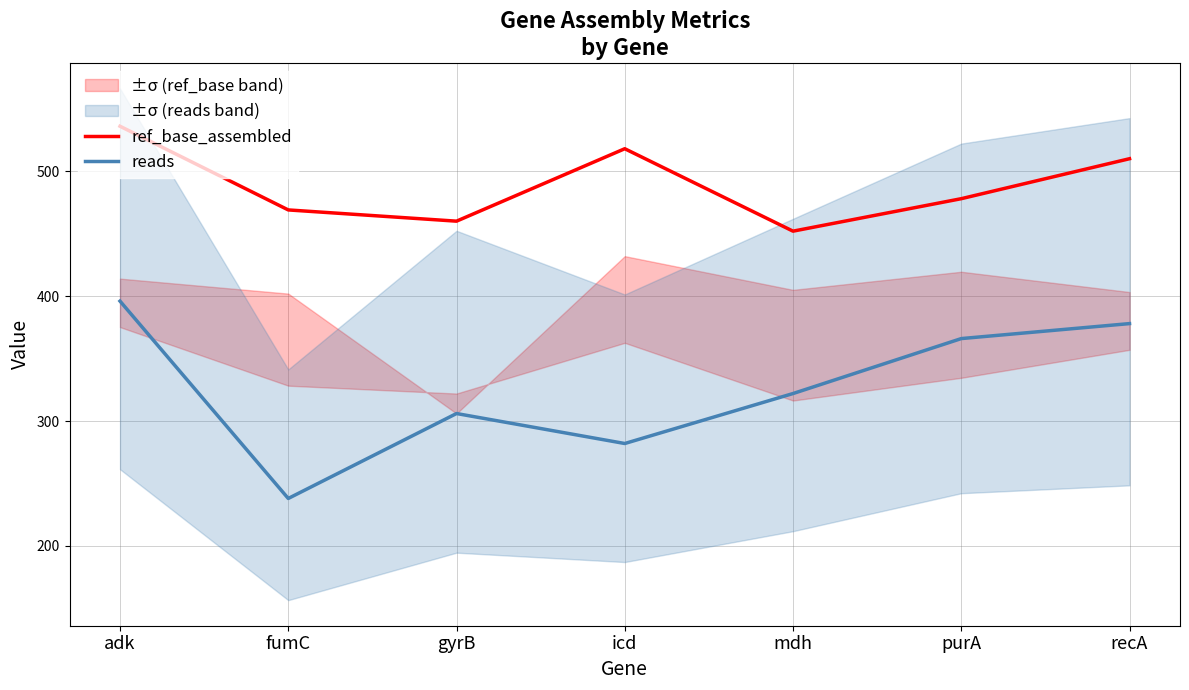

True or false: reads and ref_base_assembled intersect in this chart.

False